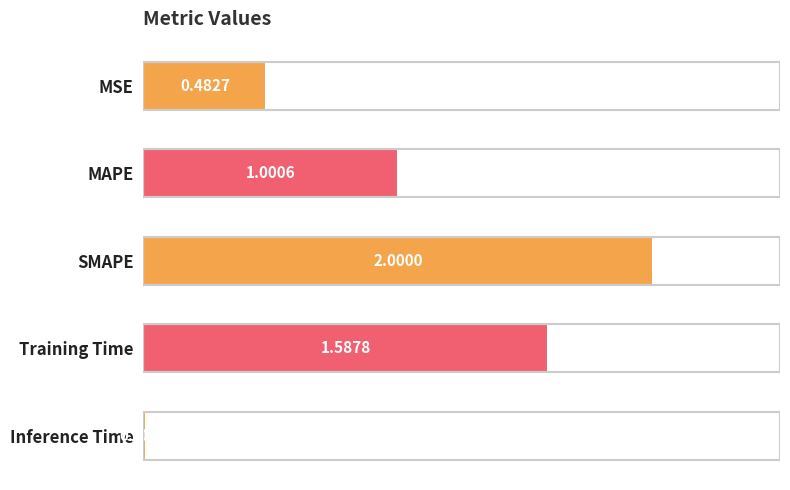

Where is the data nearest to the value 1?

MAPE